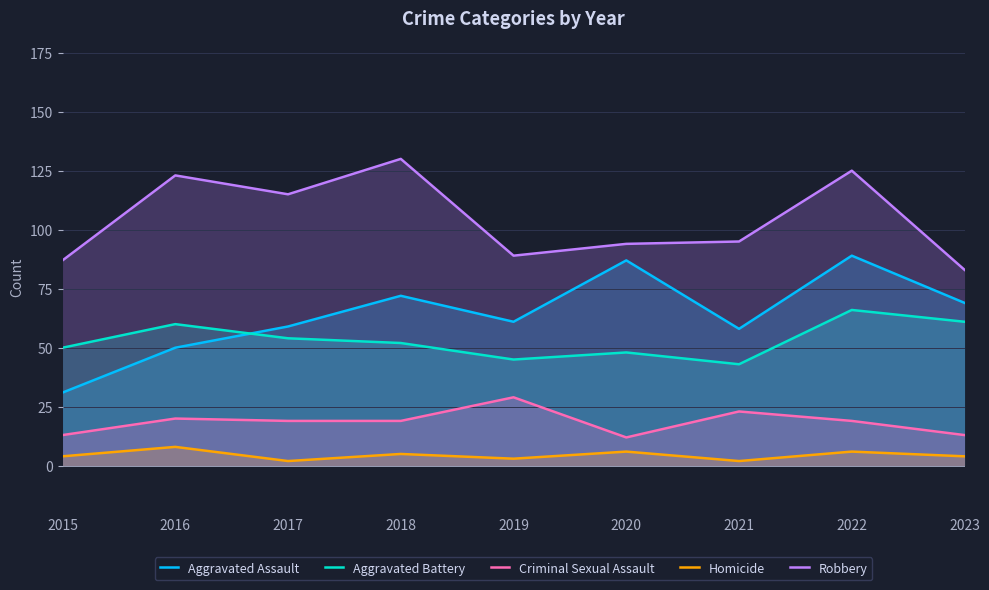

Reading left to right, transcribe all the data shown in this chart.

Aggravated Assault: 2015=31	2016=50	2017=59	2018=72	2019=61	2020=87	2021=58	2022=89	2023=69
Aggravated Battery: 2015=50	2016=60	2017=54	2018=52	2019=45	2020=48	2021=43	2022=66	2023=61
Criminal Sexual Assault: 2015=13	2016=20	2017=19	2018=19	2019=29	2020=12	2021=23	2022=19	2023=13
Homicide: 2015=4	2016=8	2017=2	2018=5	2019=3	2020=6	2021=2	2022=6	2023=4
Robbery: 2015=87	2016=123	2017=115	2018=130	2019=89	2020=94	2021=95	2022=125	2023=83